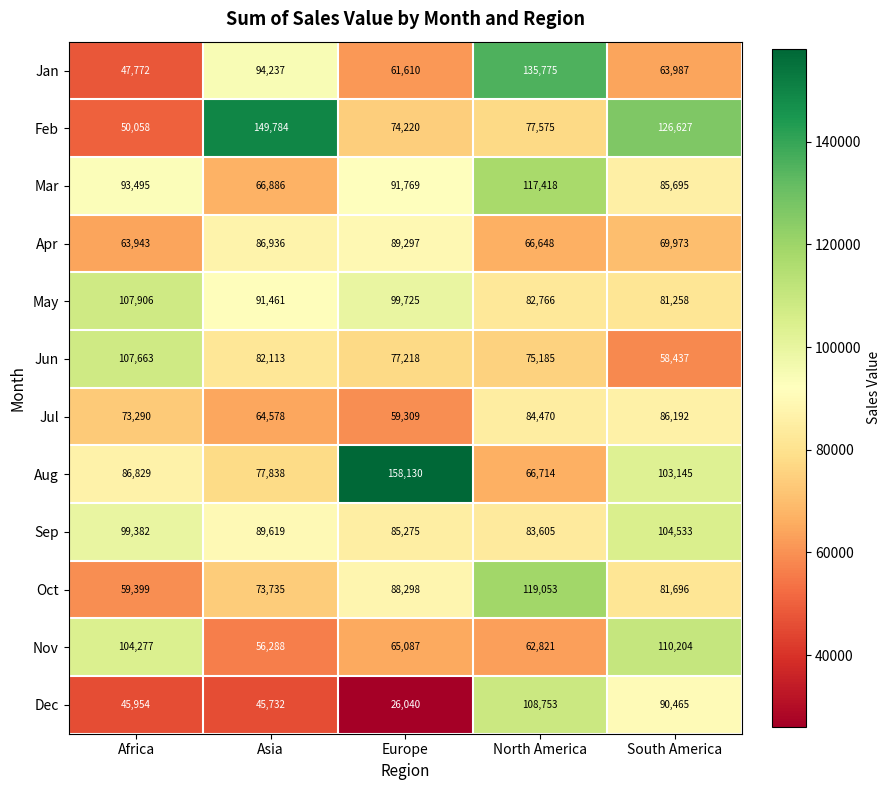

Count the number of data series in this chart.

12